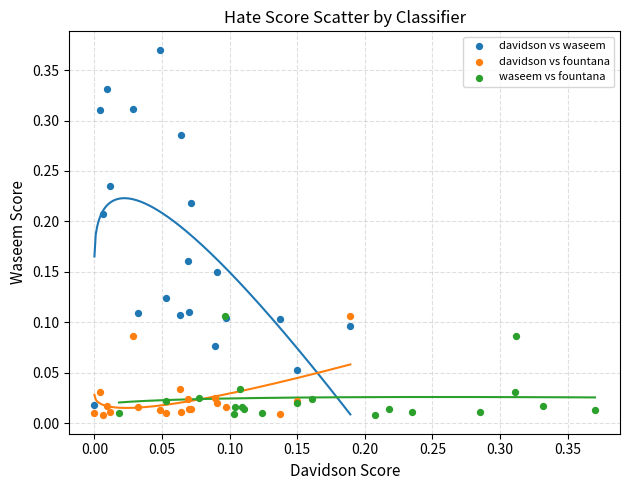

Which series reaches the maximum Y coordinate?

davidson vs waseem